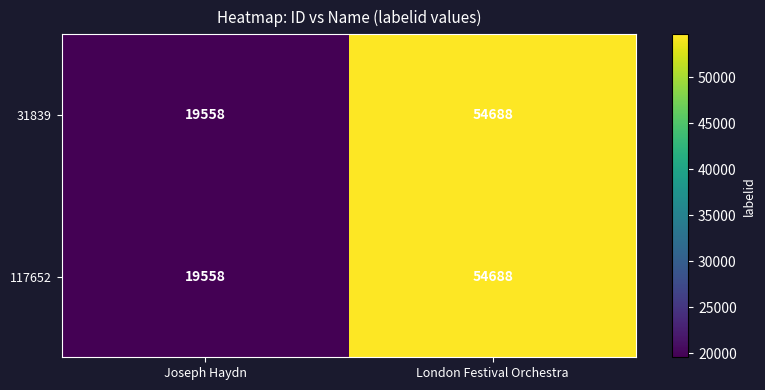

The 117652 series shows 37123 at London Festival Orchestra. True or false?

False